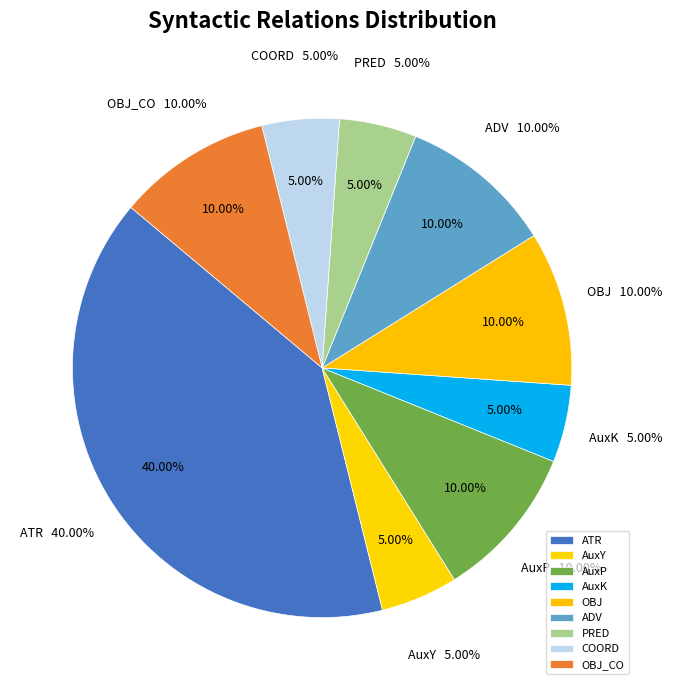

Count the number of slices in the pie.

9